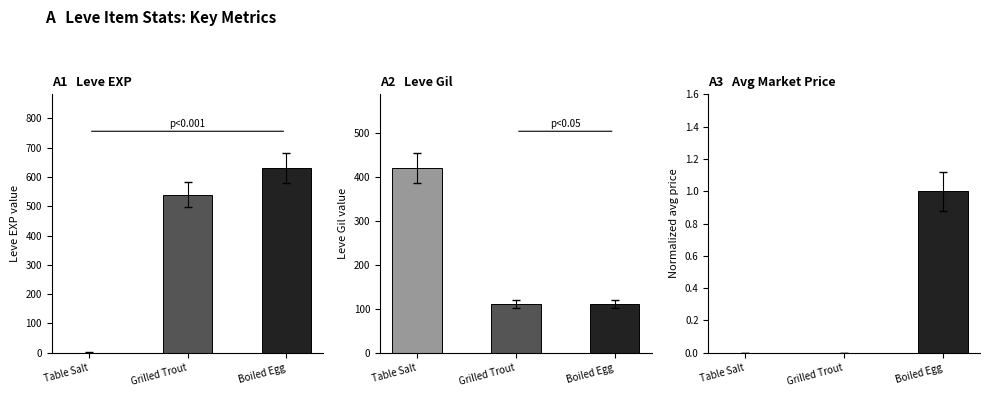

Does the chart contain any negative values?

No